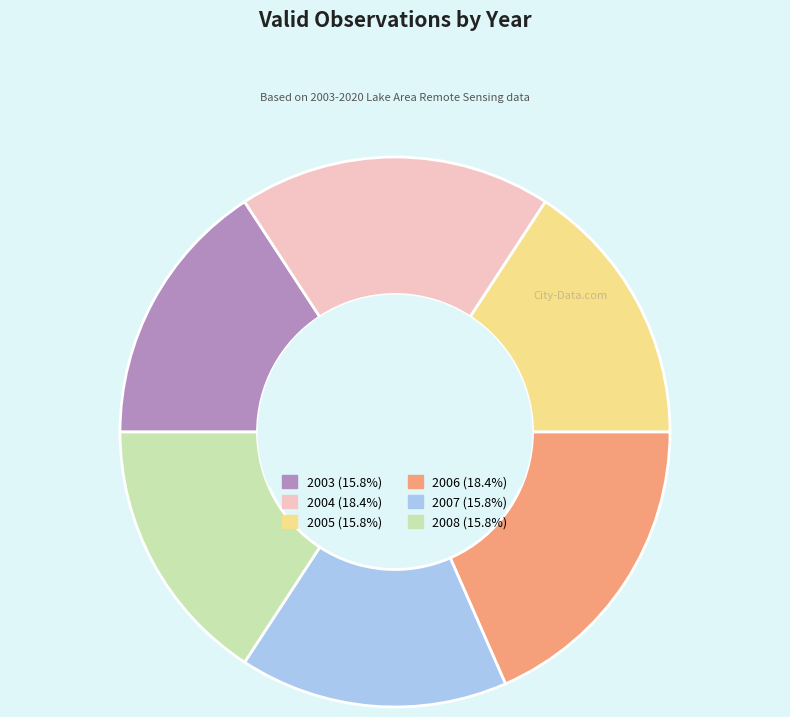

Approximately how many times larger is the value at 2007 compared to 2004?

0.9